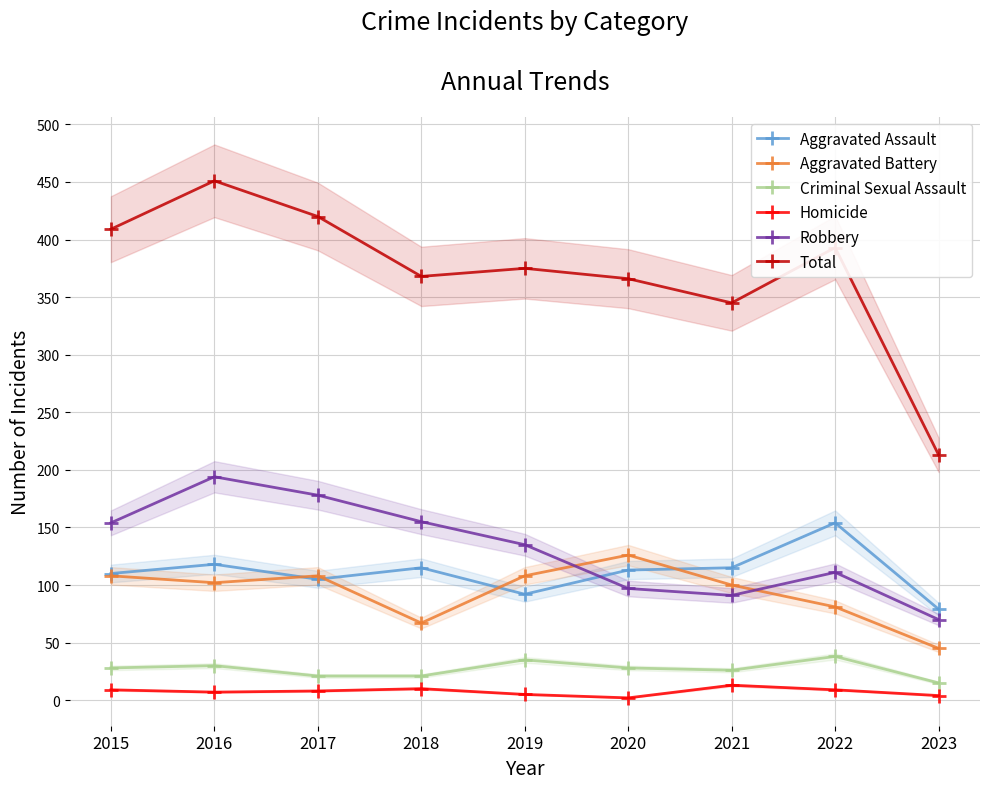

At how many categories does at least one series exceed 57?

9